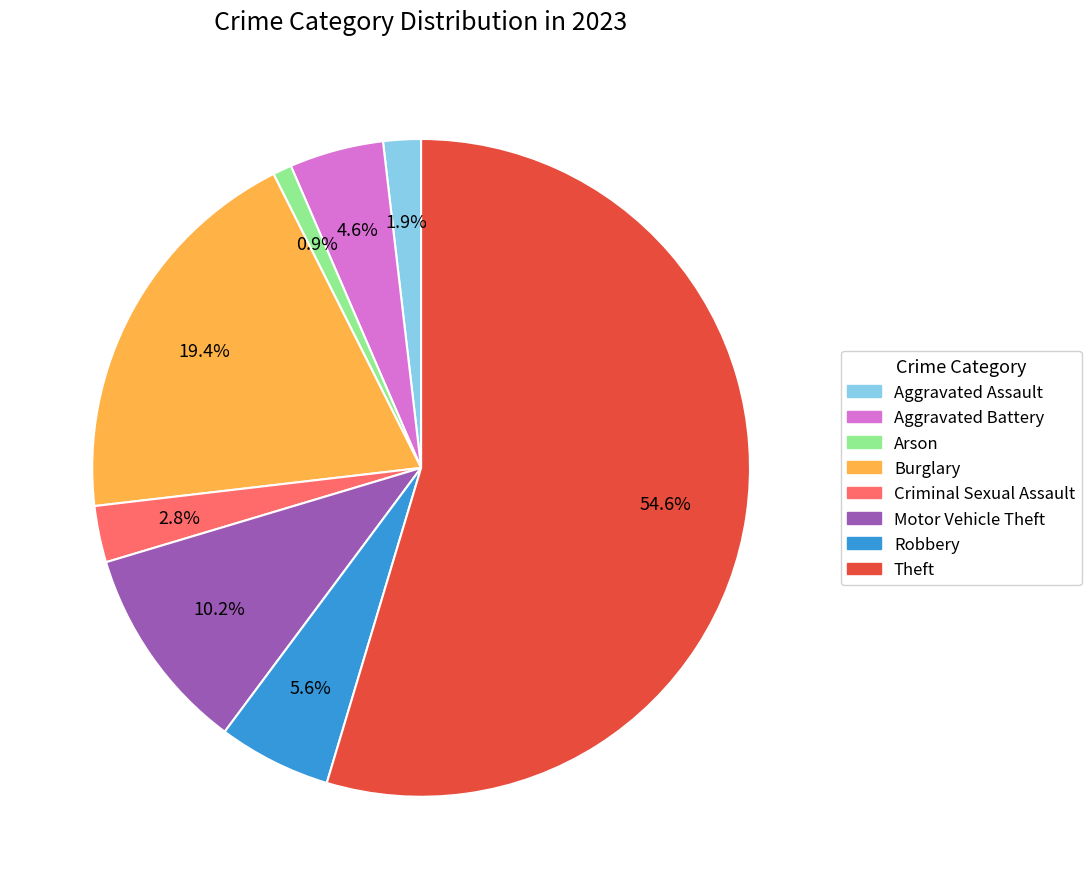

True or false: Robbery accounts for 11% of the total.

False